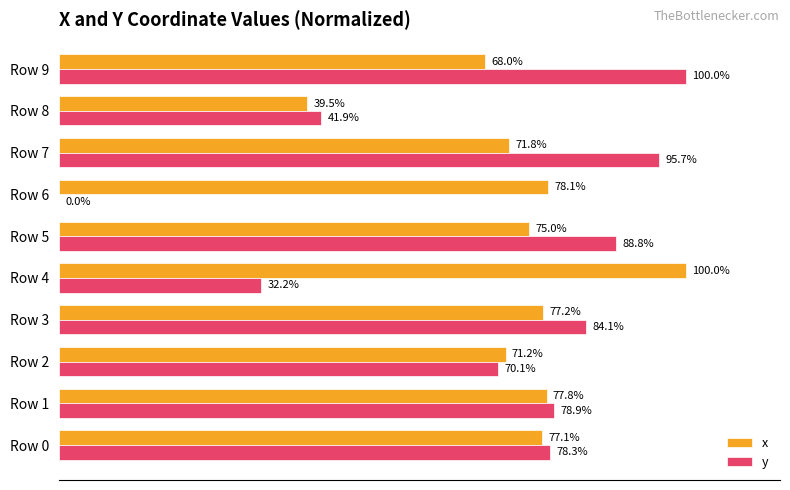

At which label does y reach its peak?

Row 9